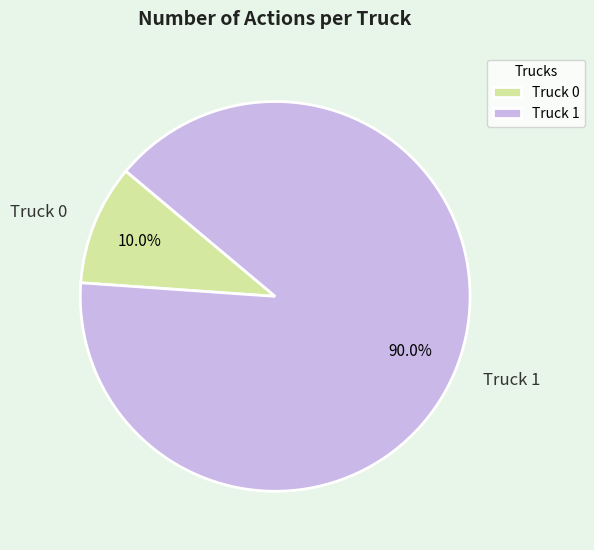

Does Truck 0 represent more than half of the total?

No